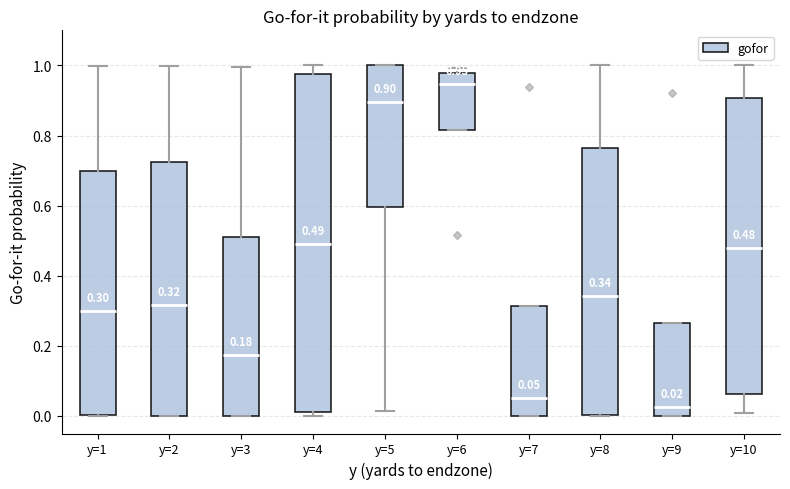

Which box has the highest median line?

y=6